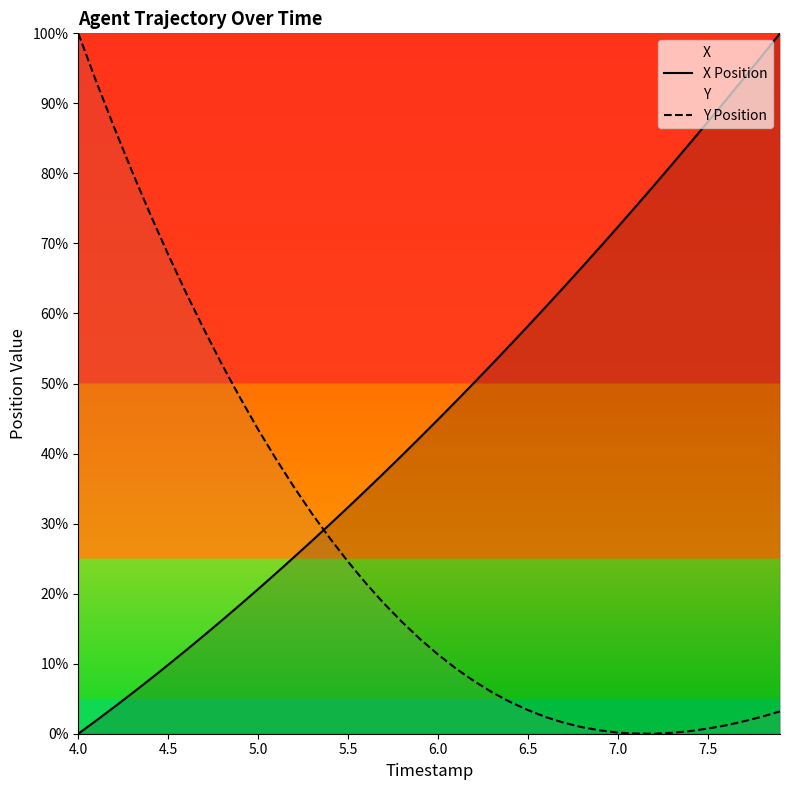

How many times do X Position and Y Position cross each other?

1